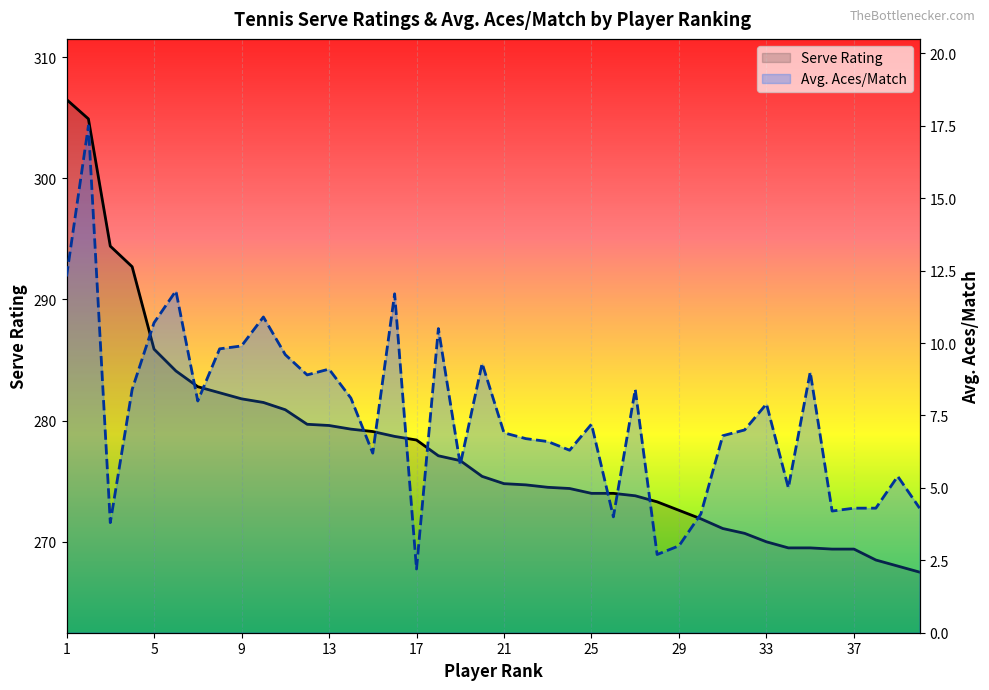

What is the sum of all Avg. Aces/Match values?

298.6